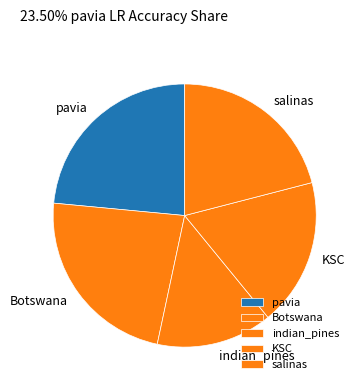

Is it true that Botswana is 23% of the pie?

True